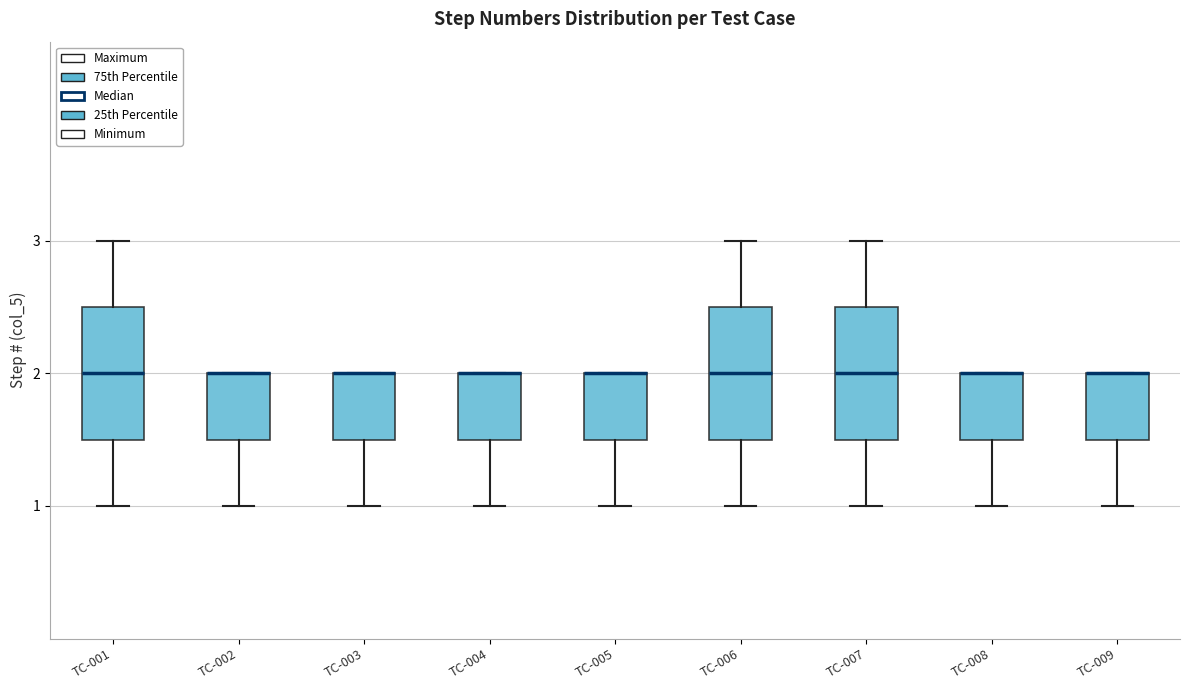

Reading left to right, read every box against the y-axis: the position of its median line, the range the box covers, and the ends of its whiskers. The values are not printed on the chart, so give them approximately, as read against the axis.

TC-001: median 2.0, box 1.5 to 2.5, whiskers 1.0 to 3.0
TC-002: median 2.0 (drawn on the box's upper edge), box 1.5 to 2.0, whiskers 1.0 to 2.0
TC-003: median 2.0 (drawn on the box's upper edge), box 1.5 to 2.0, whiskers 1.0 to 2.0
TC-004: median 2.0 (drawn on the box's upper edge), box 1.5 to 2.0, whiskers 1.0 to 2.0
TC-005: median 2.0 (drawn on the box's upper edge), box 1.5 to 2.0, whiskers 1.0 to 2.0
TC-006: median 2.0, box 1.5 to 2.5, whiskers 1.0 to 3.0
TC-007: median 2.0, box 1.5 to 2.5, whiskers 1.0 to 3.0
TC-008: median 2.0 (drawn on the box's upper edge), box 1.5 to 2.0, whiskers 1.0 to 2.0
TC-009: median 2.0 (drawn on the box's upper edge), box 1.5 to 2.0, whiskers 1.0 to 2.0